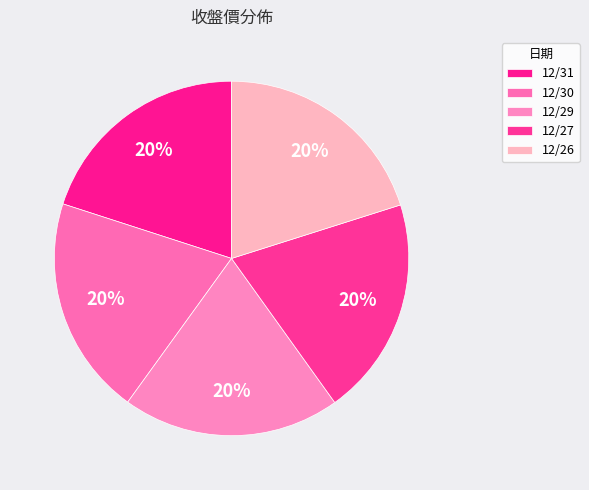

True or false: 12/27 accounts for 20% of the total.

True